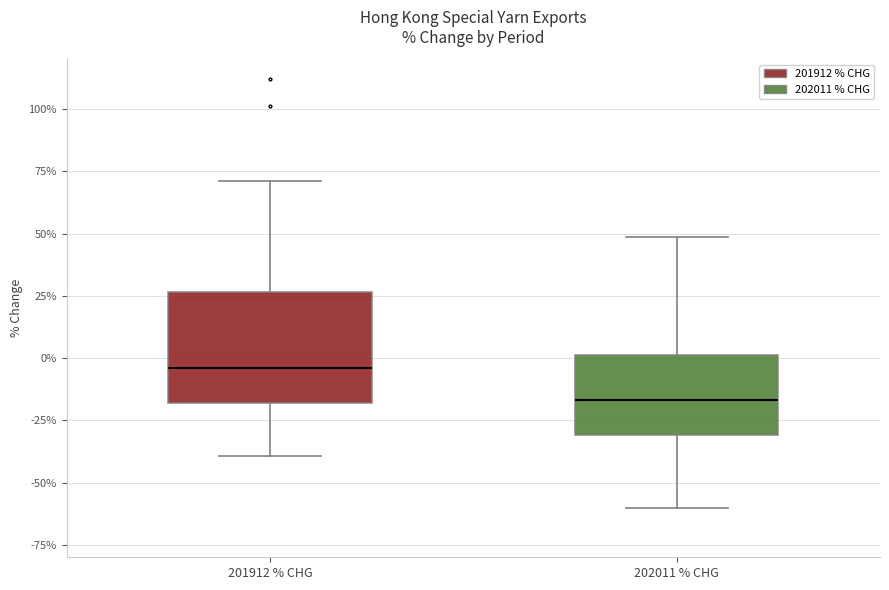

Where does the upper whisker of the box for 202011 % CHG end on the y-axis? The values are not printed on the chart, so give them approximately, as read against the axis.

50